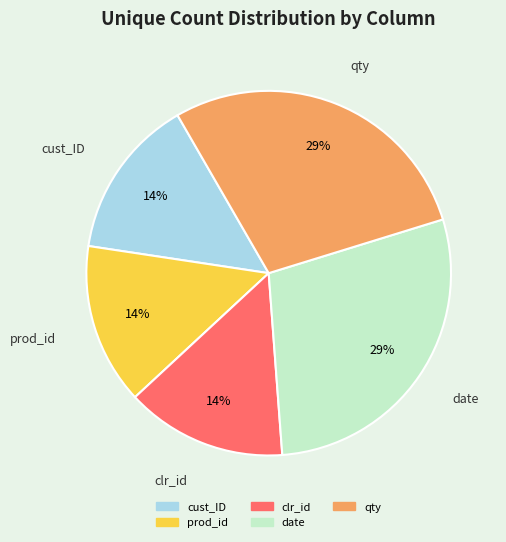

Is the sum of date and prod_id greater than half?

No